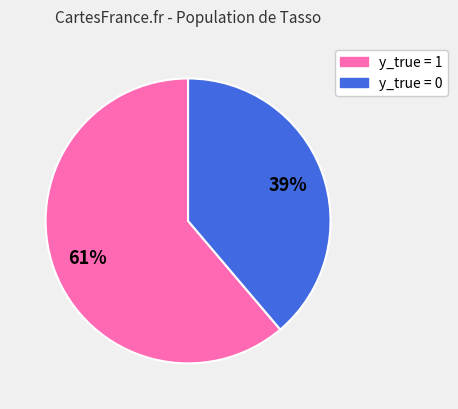

Does any single category account for the majority?

Yes